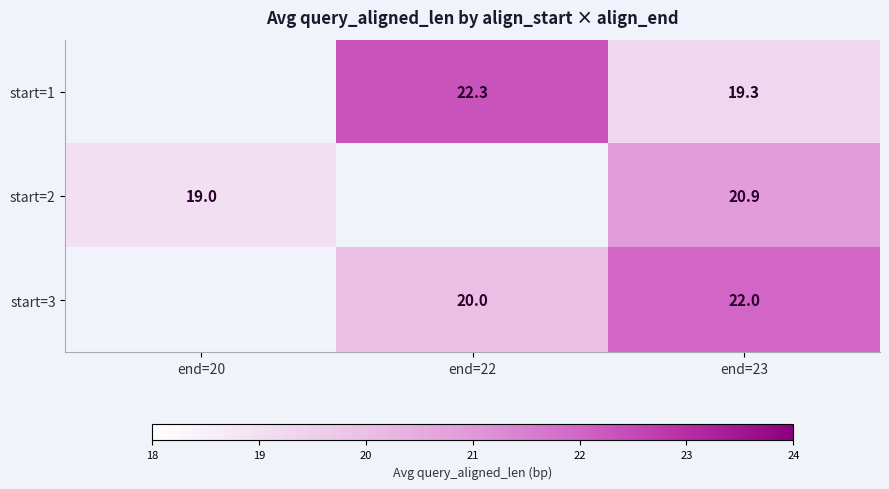

The start=2 series shows 19.0 at end=20. True or false?

True